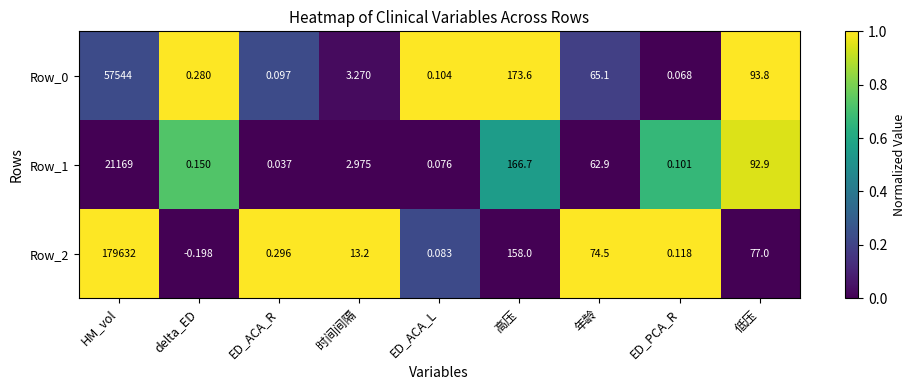

Which series has the largest total across all categories?

Row_2